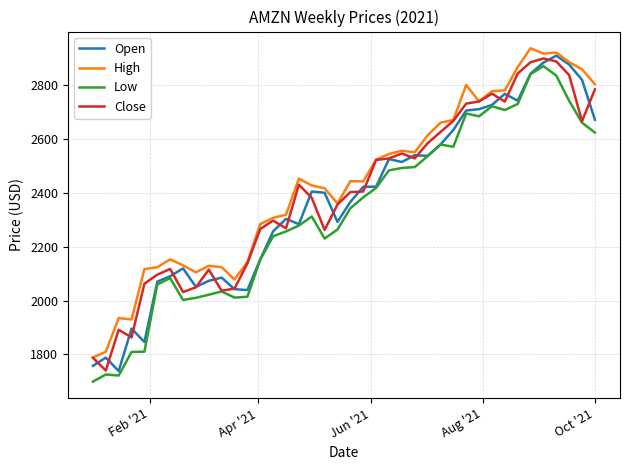

True or false: Low and High cross at least once.

False